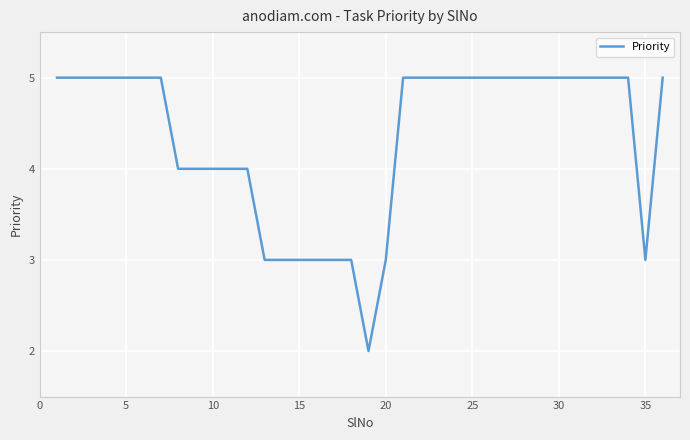

What is the greatest value displayed?

5